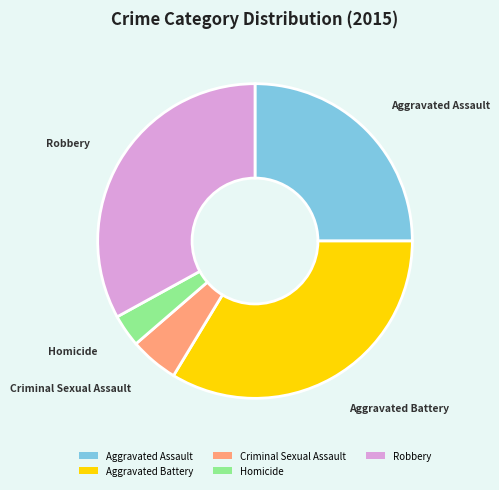

Between Homicide and Robbery, which is larger?

Robbery